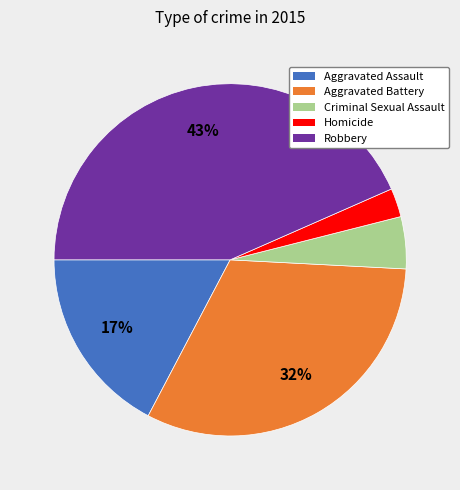

Which slice is the smallest?

Homicide